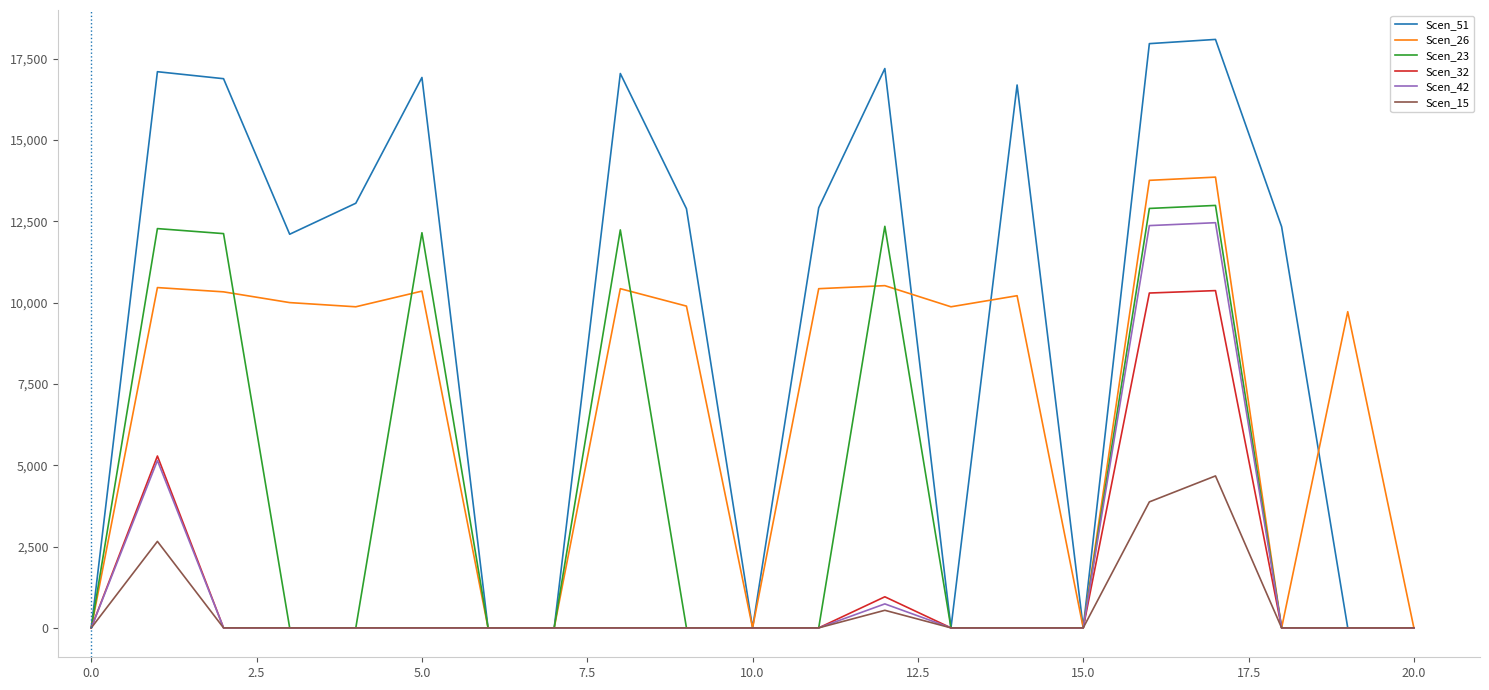

Is this an area chart (filled region under the line)?

No